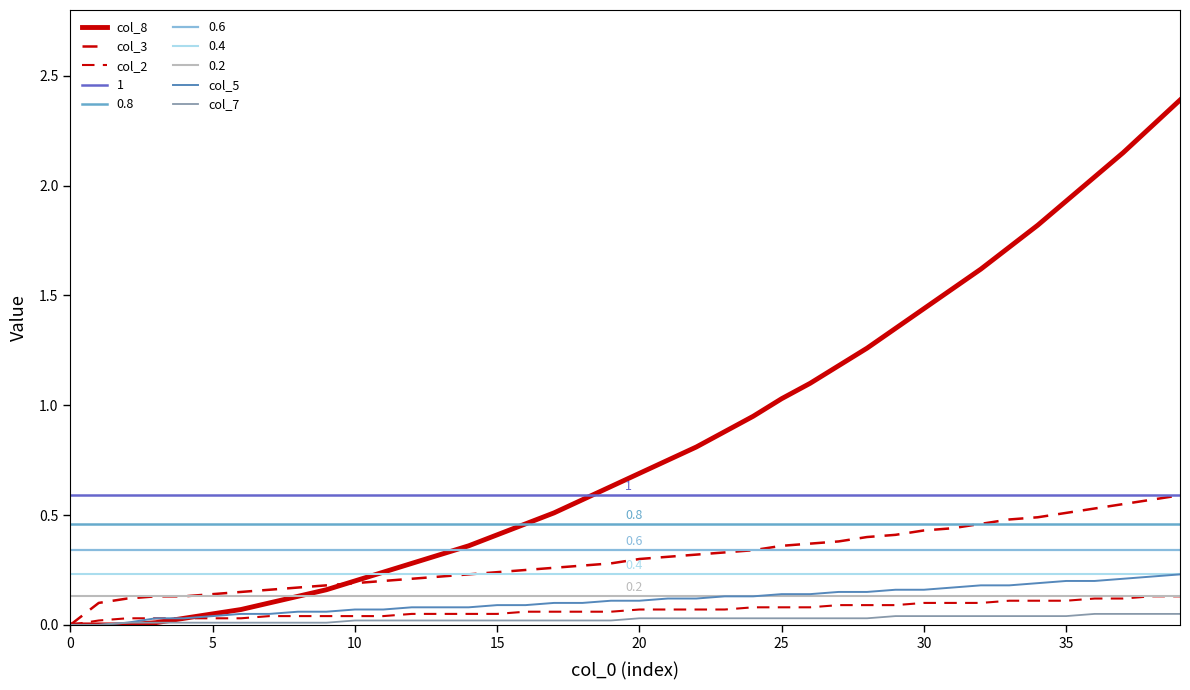

True or false: col_3 has a value of 0.6 at 29.

False